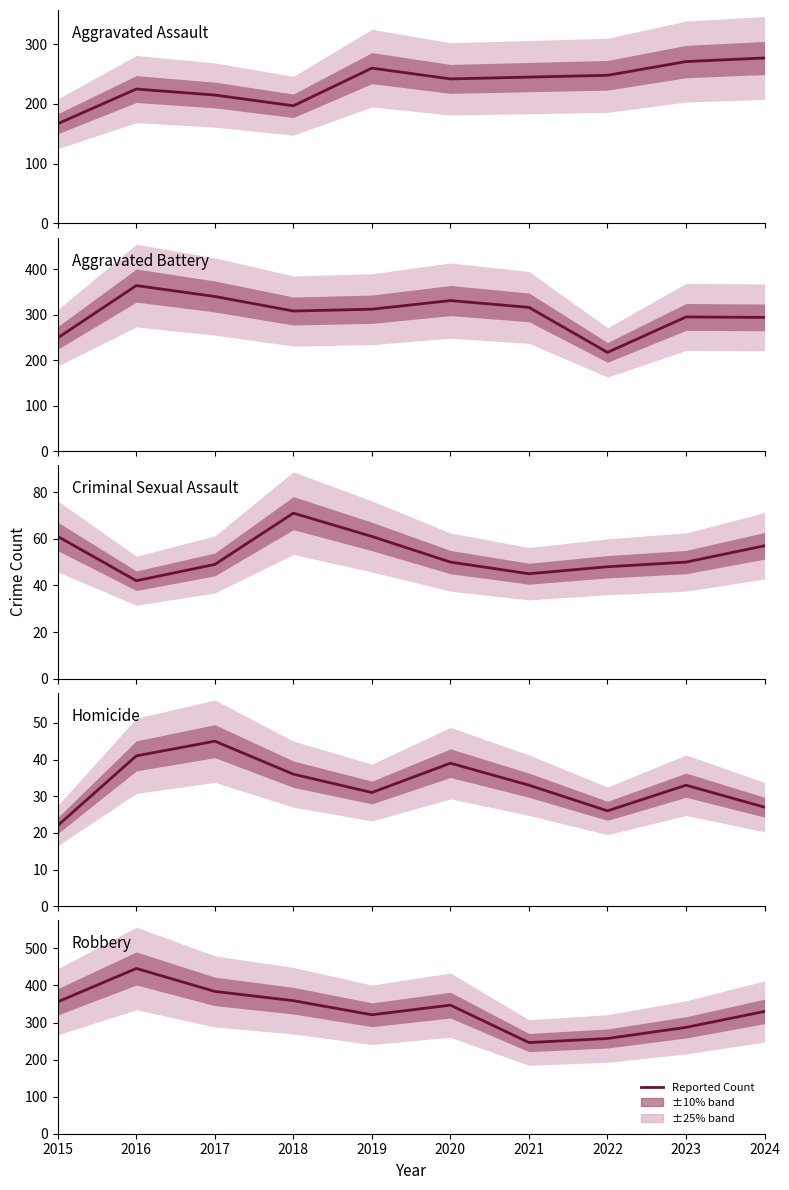

Where is the first local maximum for Criminal Sexual Assault?

2018